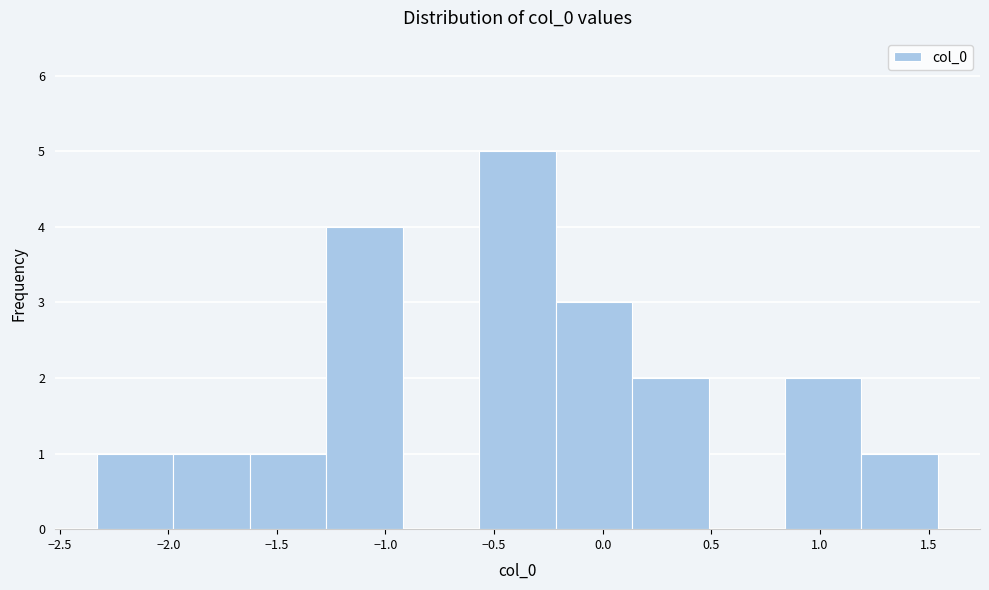

Reading left to right, list every bar in this chart as the range it spans on the x-axis followed by its height. Neither the bar edges nor the heights are printed on the chart, so give them approximately, as read against the axes.

-2.35 to -2.00: 1
-2.00 to -1.60: 1
-1.60 to -1.25: 1
-1.25 to -0.90: 4
-0.90 to -0.55: 0
-0.55 to -0.20: 5
-0.20 to 0.15: 3
0.15 to 0.50: 2
0.50 to 0.85: 0
0.85 to 1.20: 2
1.20 to 1.55: 1